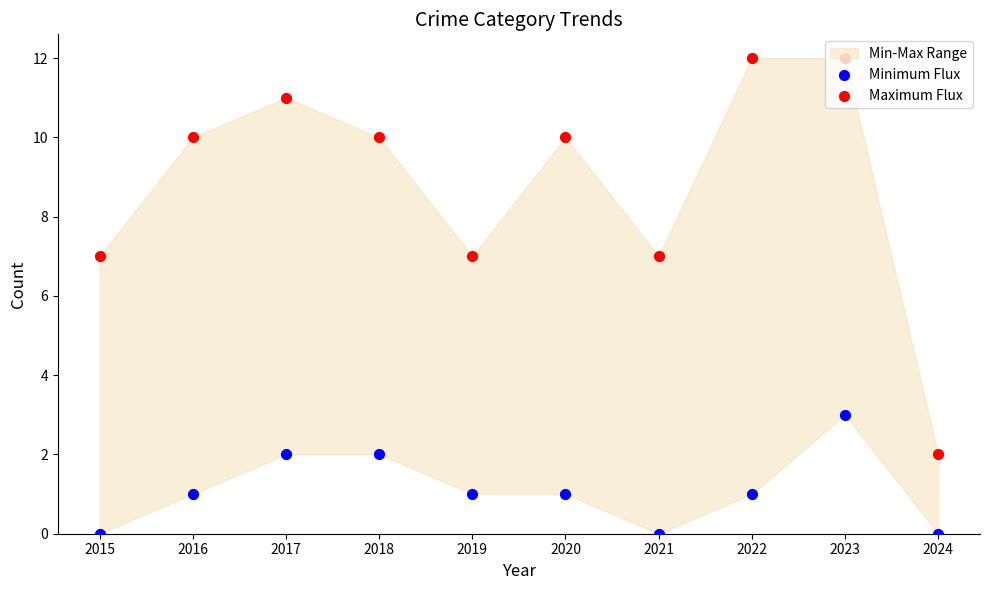

Which series contains the highest Y value?

Maximum Flux